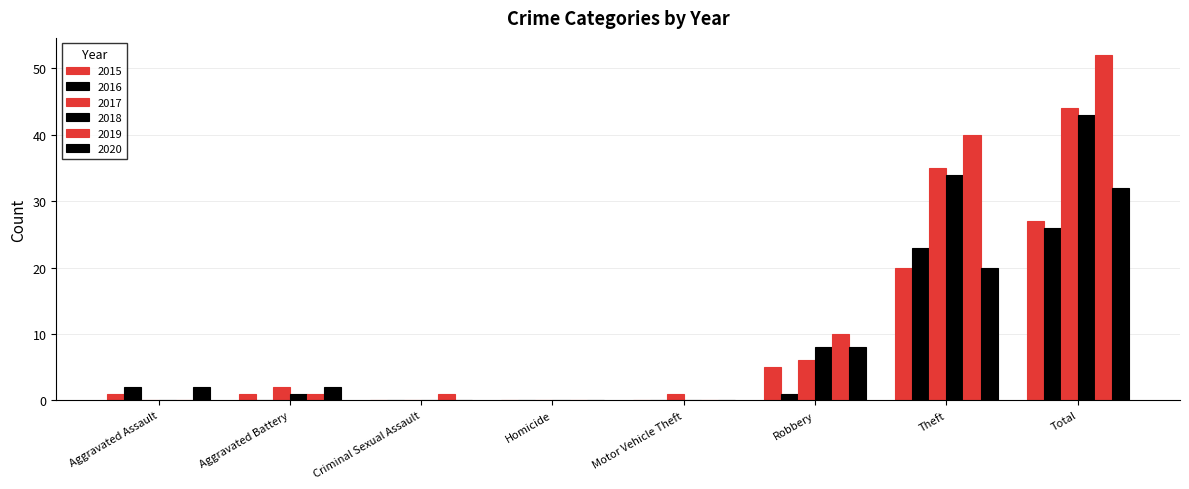

Is the value of 2017 at Motor Vehicle Theft greater than the value of 2016 at Robbery?

No